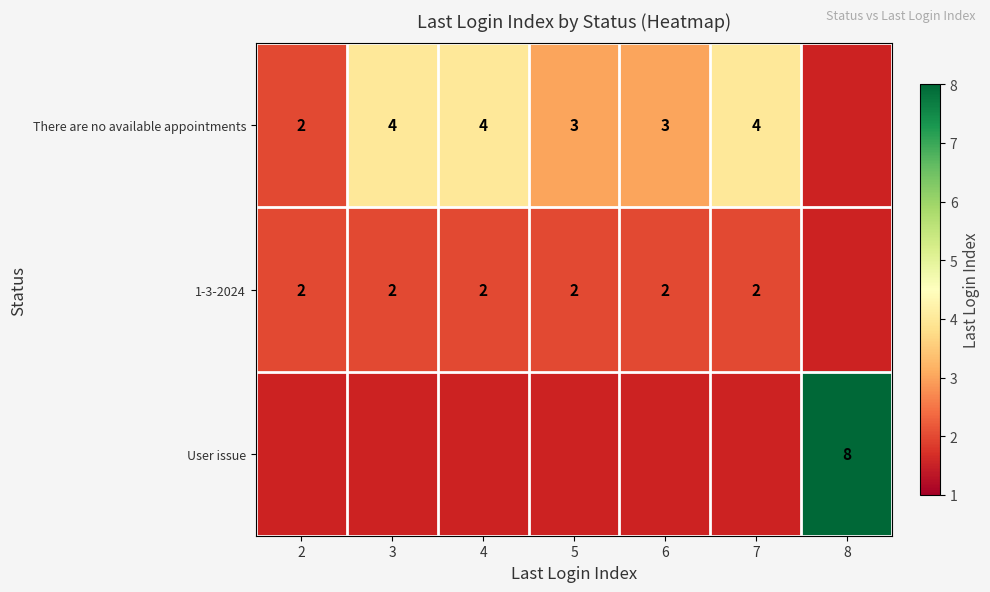

True or false: 1-3-2024 has a value of 4 at 7.

False